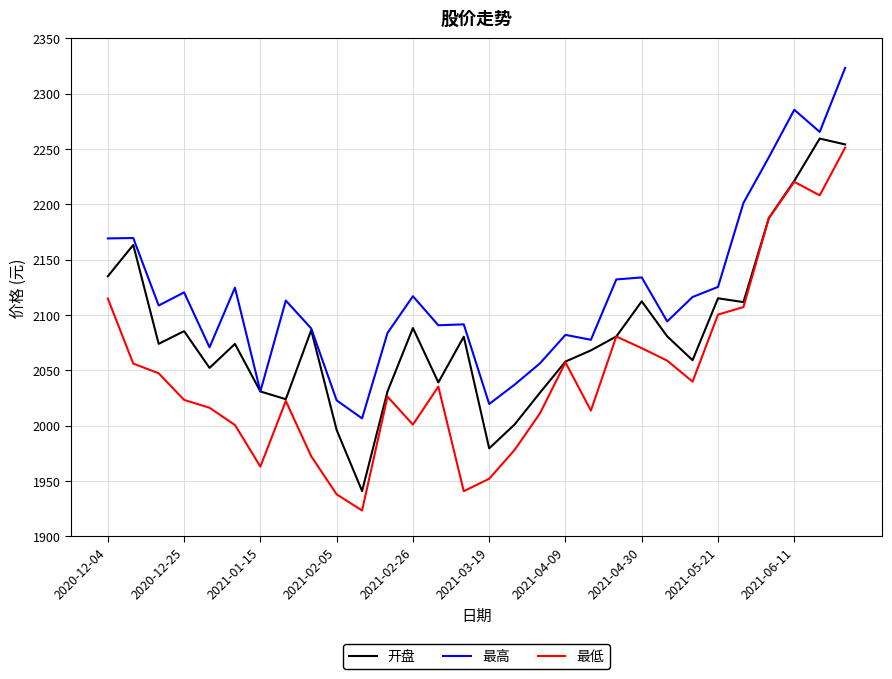

True or false: 最低 and 最高 cross at least once.

False